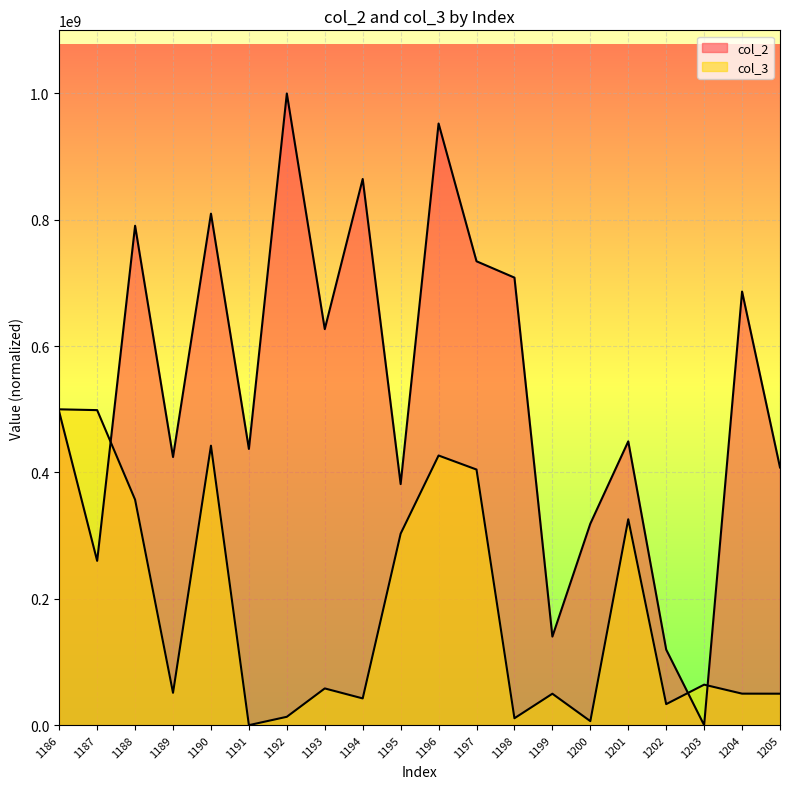

Between 1204 and 1190, which is larger?

1190